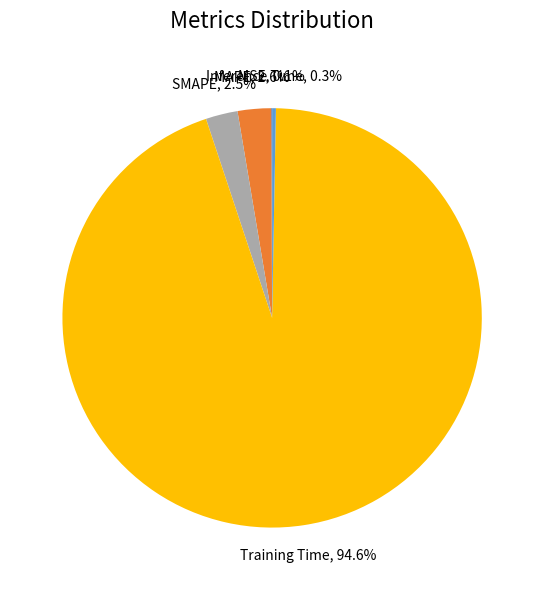

Does Training Time represent more than half of the total?

Yes